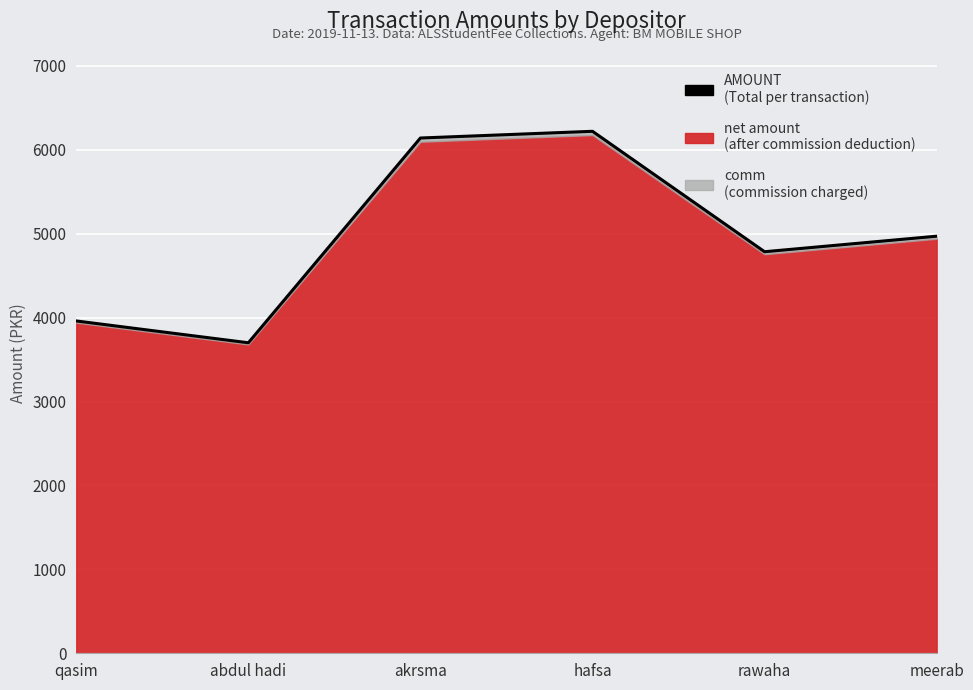

Rank the categories by value from highest to lowest.

hafsa, akrsma, meerab, rawaha, qasim, abdul hadi